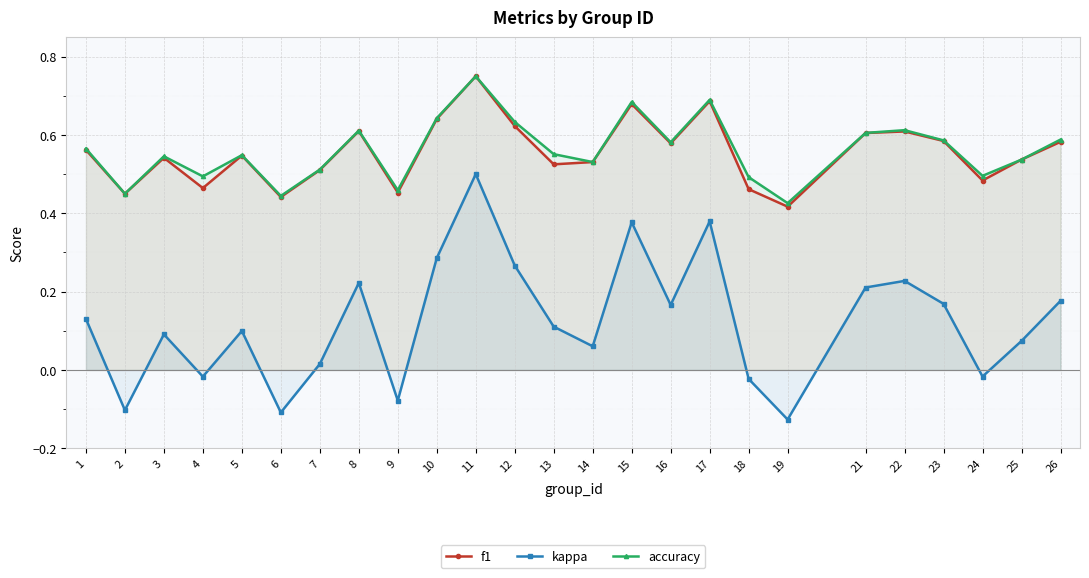

At which category does the chart reach its peak across all series?

11